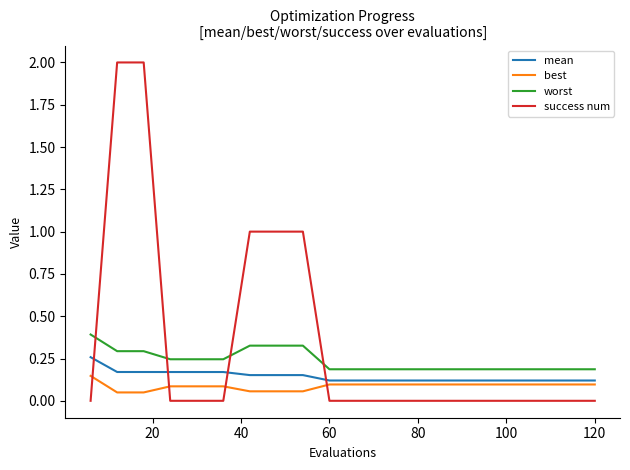

What is the difference between the maximum and minimum values in the success num series?

2.0